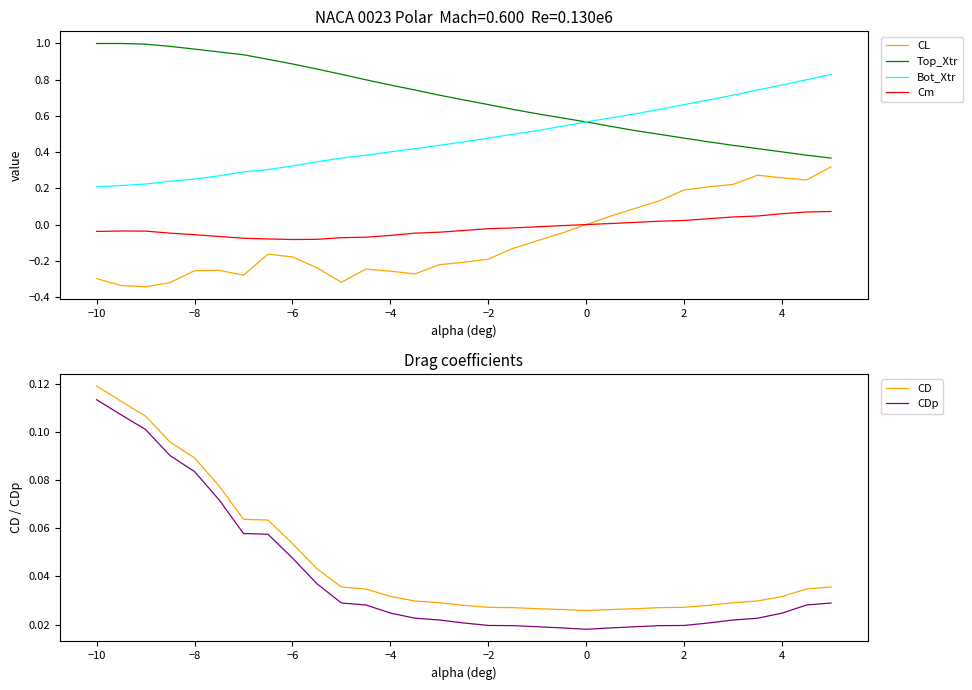

True or false: Top_Xtr and CL intersect in this chart.

False